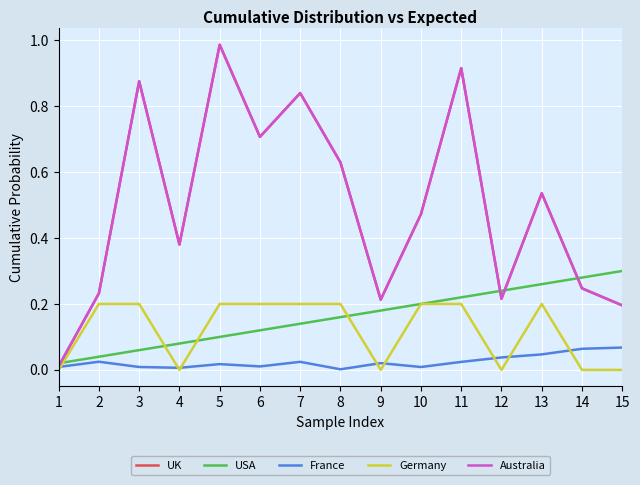

What is the sum of all Germany values?

1.8